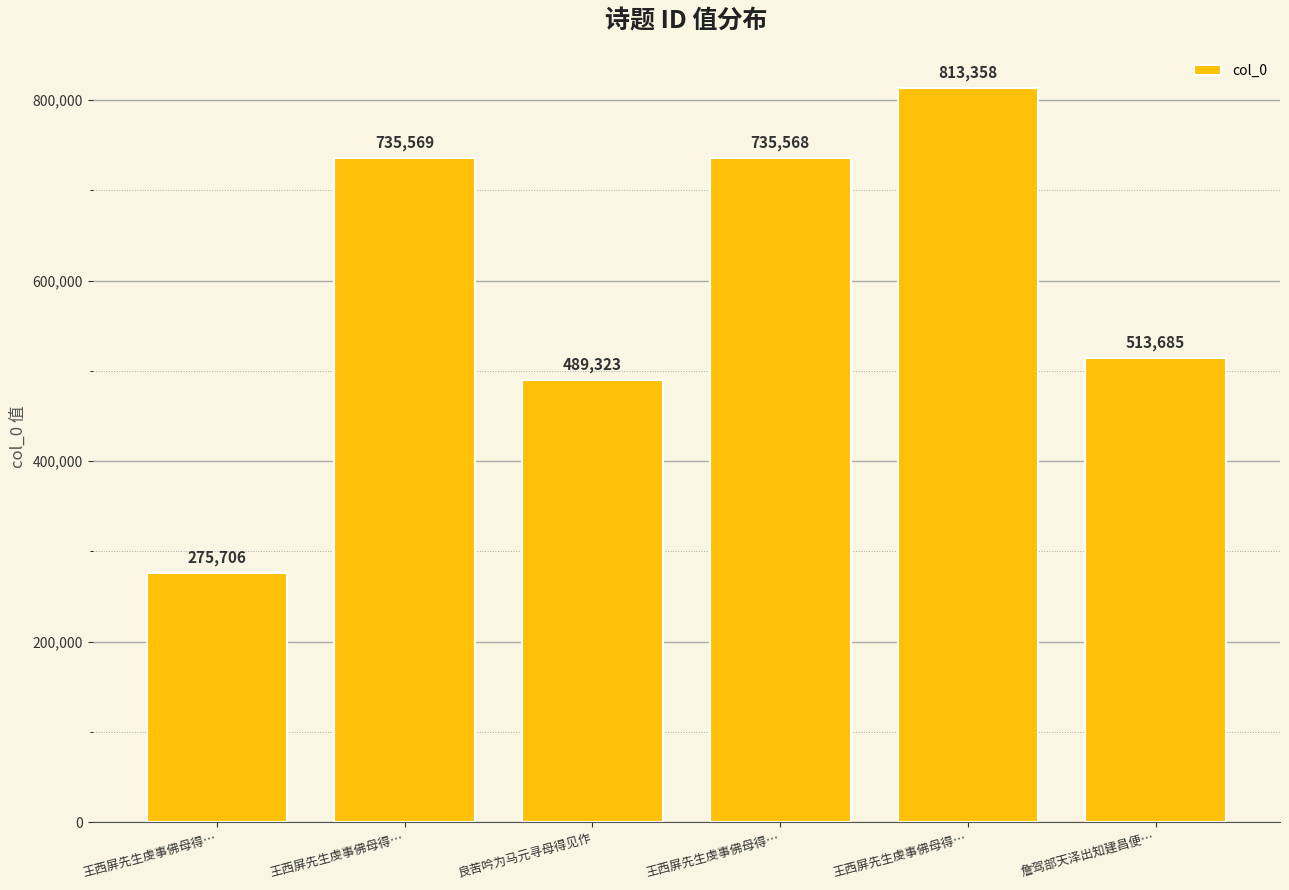

Reading left to right, list all the values displayed in this chart.

275706	735569	489323	735568	813358	513685